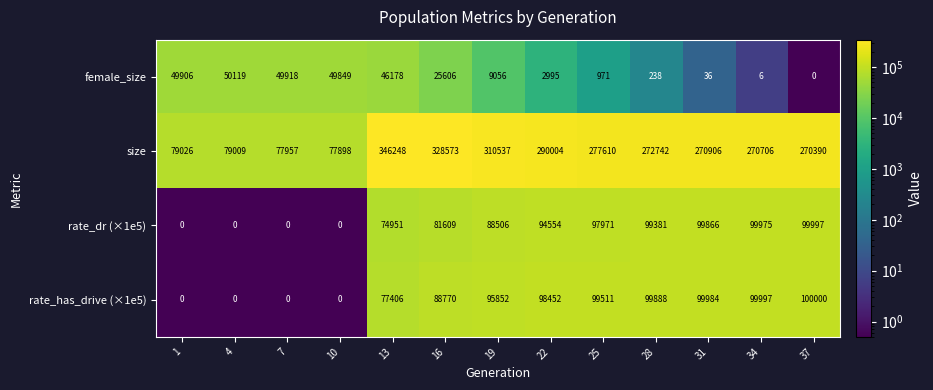

What is the total value across all series at 16?

524558